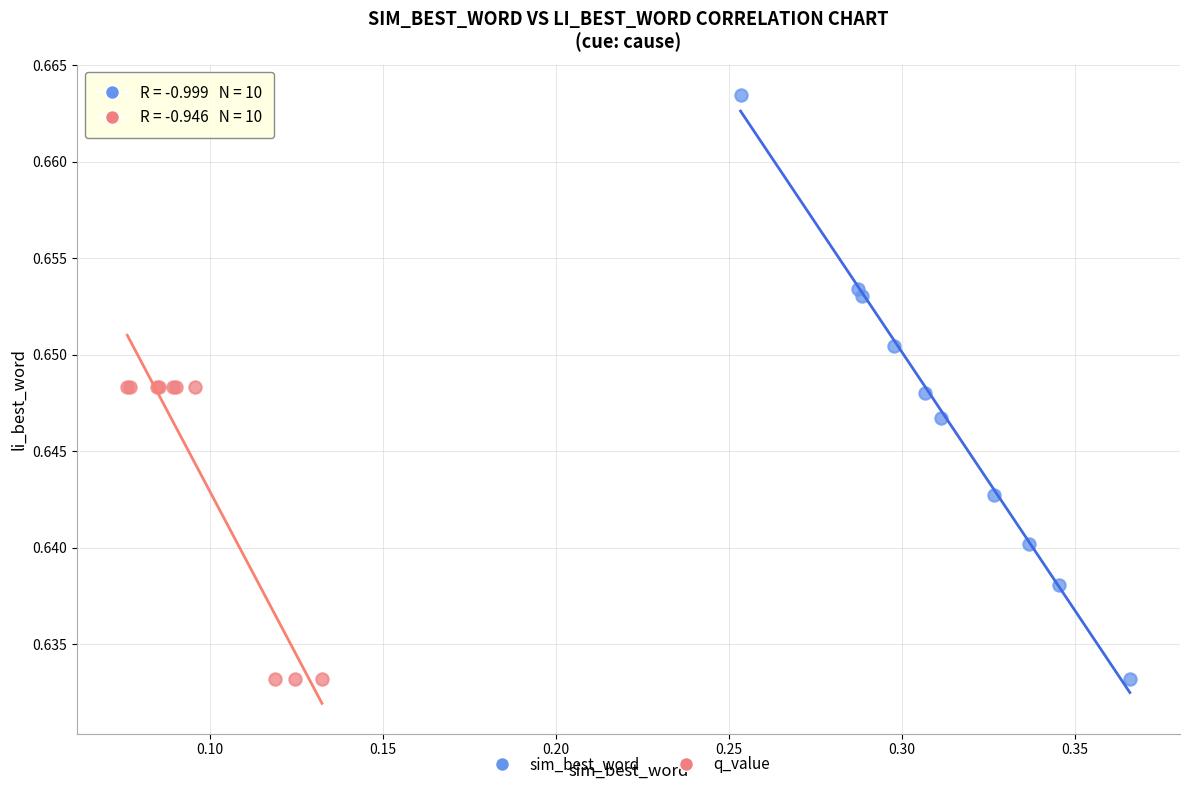

Which series contains the highest Y value?

sim_best_word